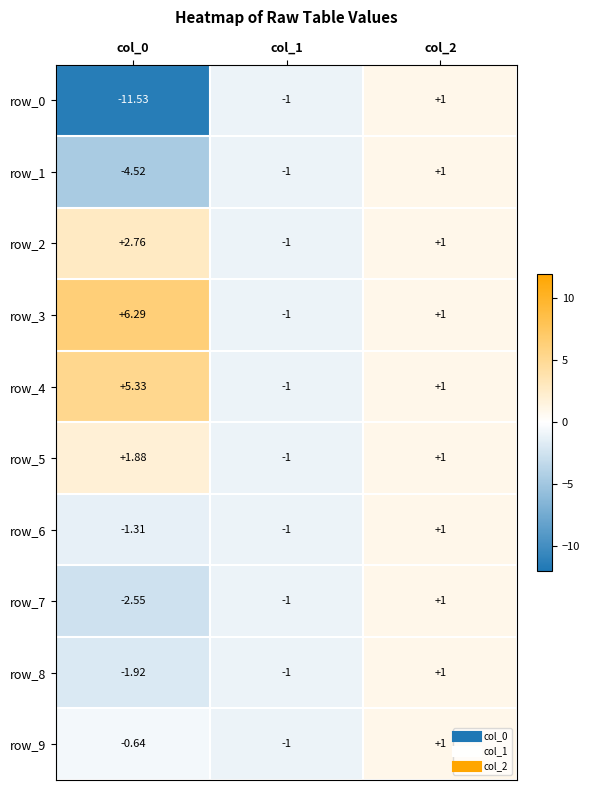

At which label is row_4 closest to 2?

col_2